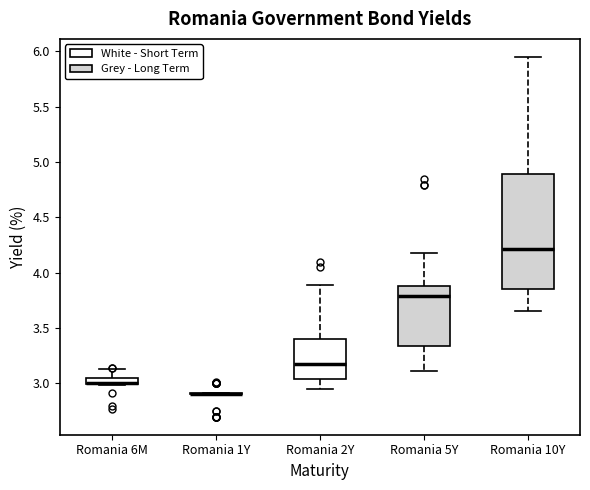

Where is the lower edge of the box for Romania 5Y on the y-axis? The values are not printed on the chart, so give them approximately, as read against the axis.

3.35